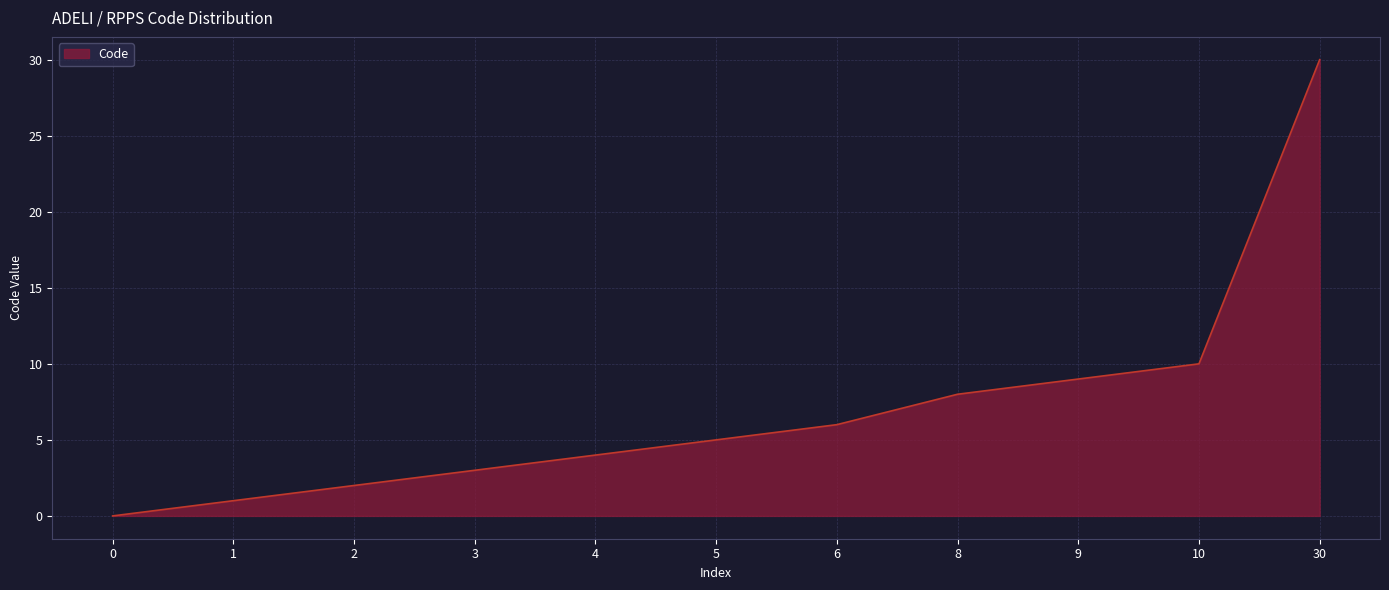

At which label is the value closest to 15?

10